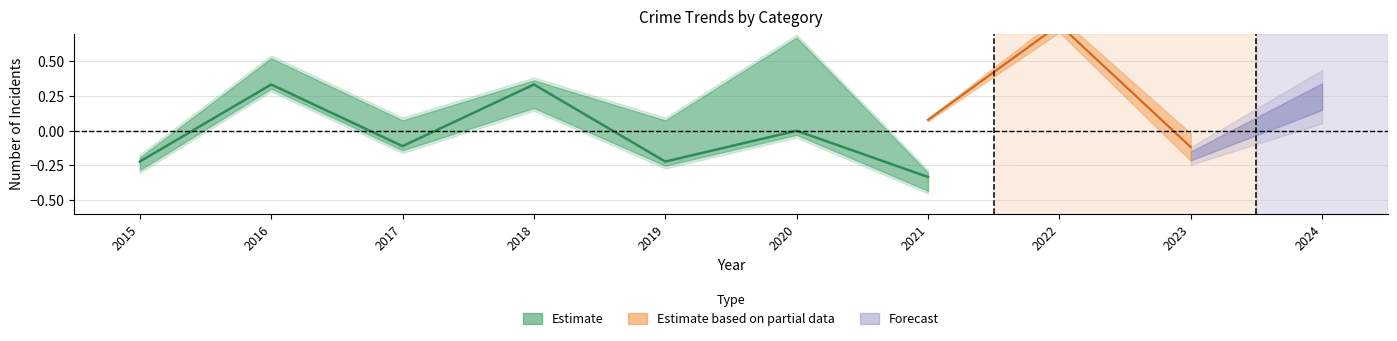

Where is the first local minimum?

2017